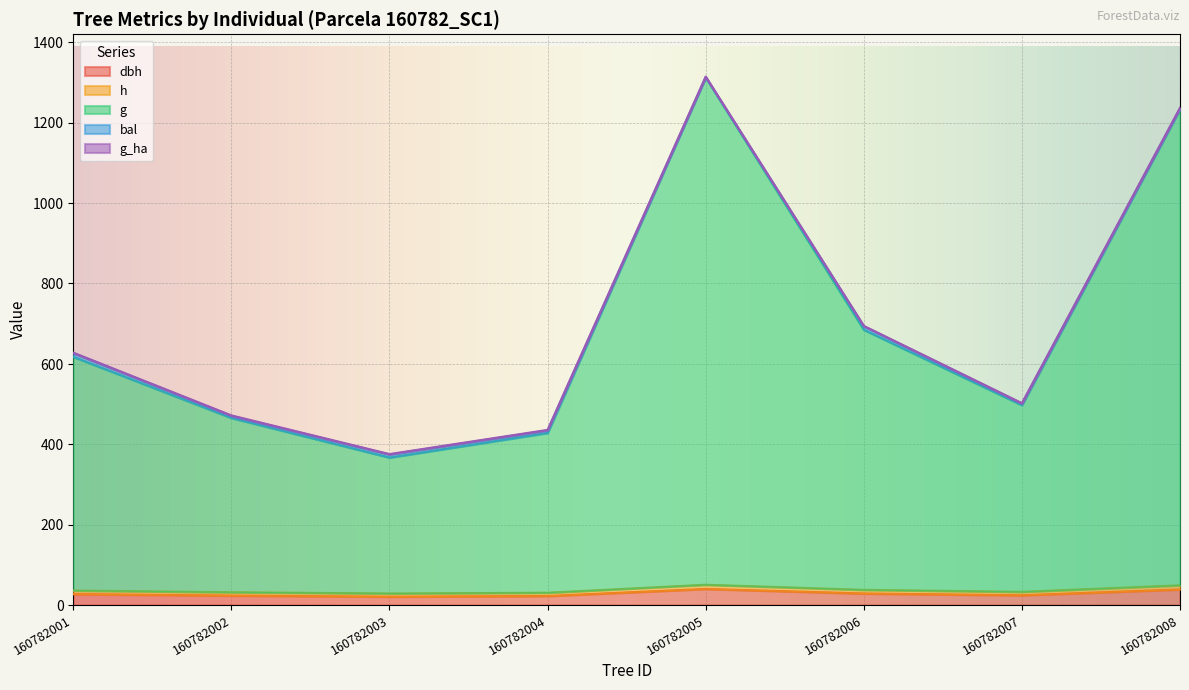

Is it true that g equals 366.9 at 160782003?

True